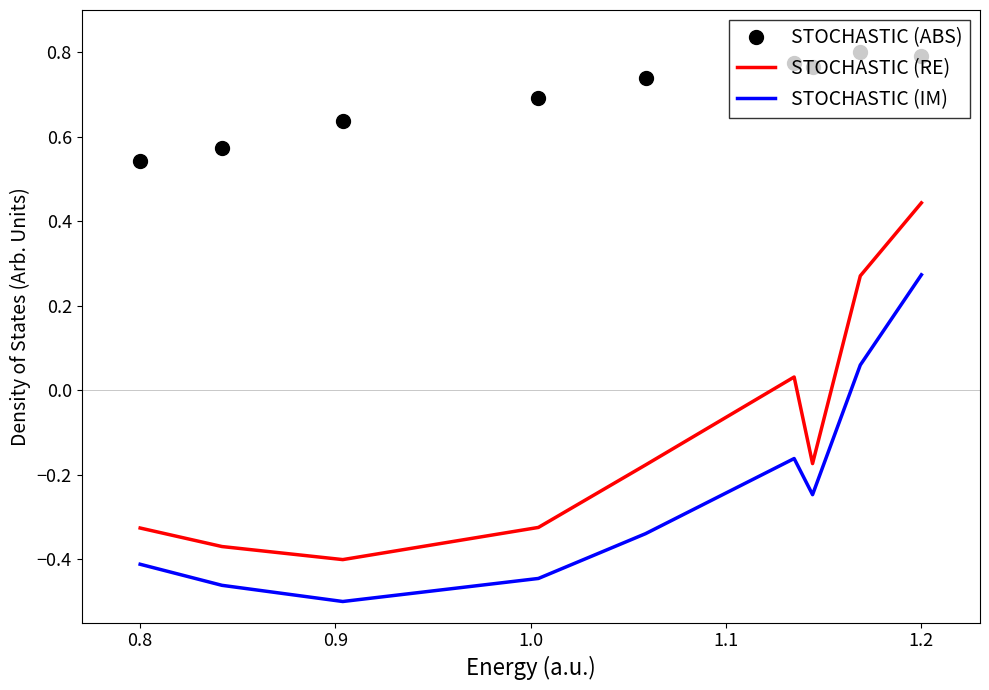

Which series has the largest range (max minus min)?

STOCHASTIC (RE)